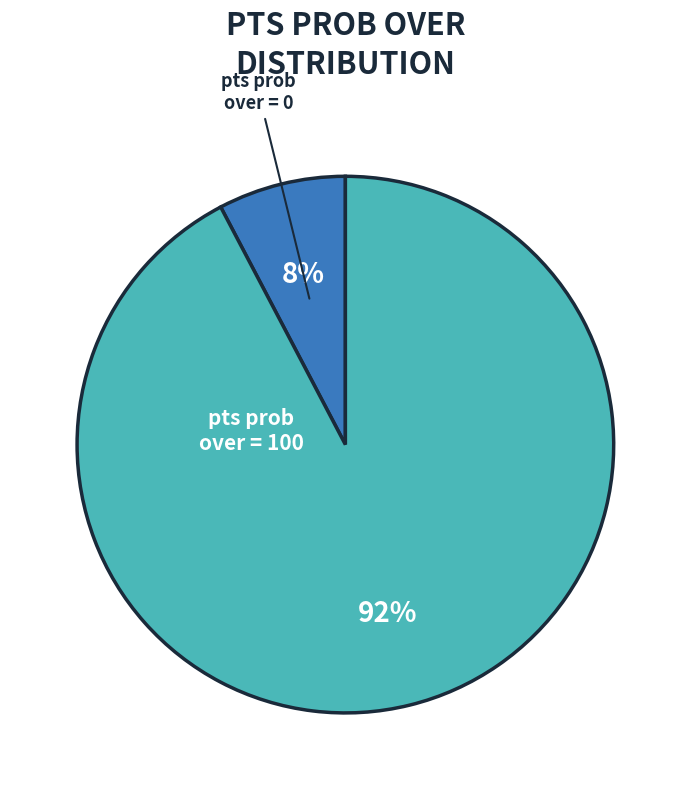

Does any single category account for the majority?

Yes